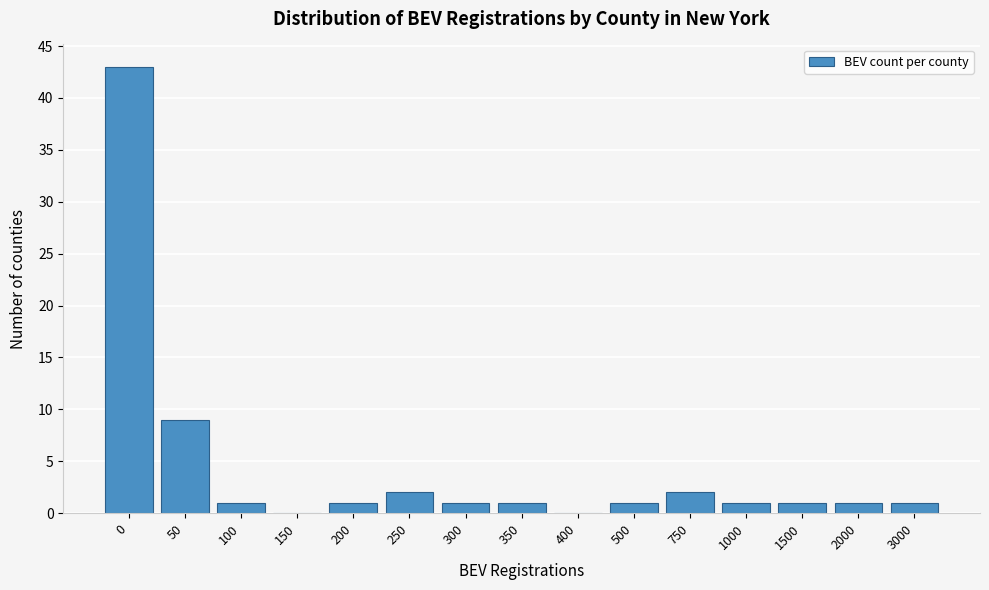

Reading left to right, transcribe all the data shown in this chart.

0=43	50=9	100=1	150=0	200=1	250=2	300=1	350=1	400=0	500=1	750=2	1000=1	1500=1	2000=1	3000=1